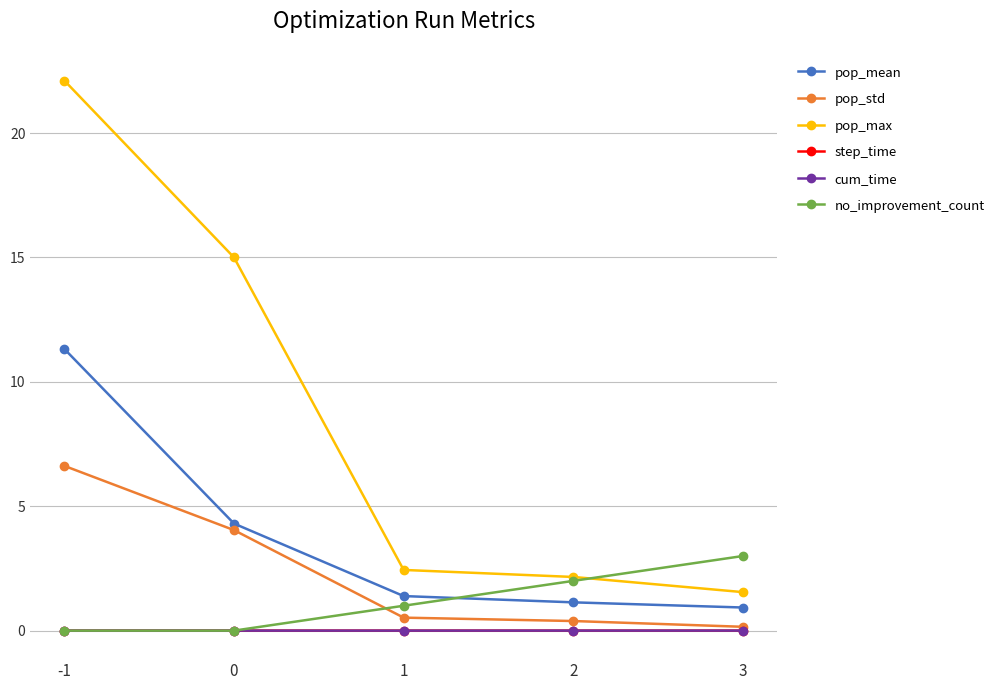

Is it true that no_improvement_count equals 1.2 at 3?

False